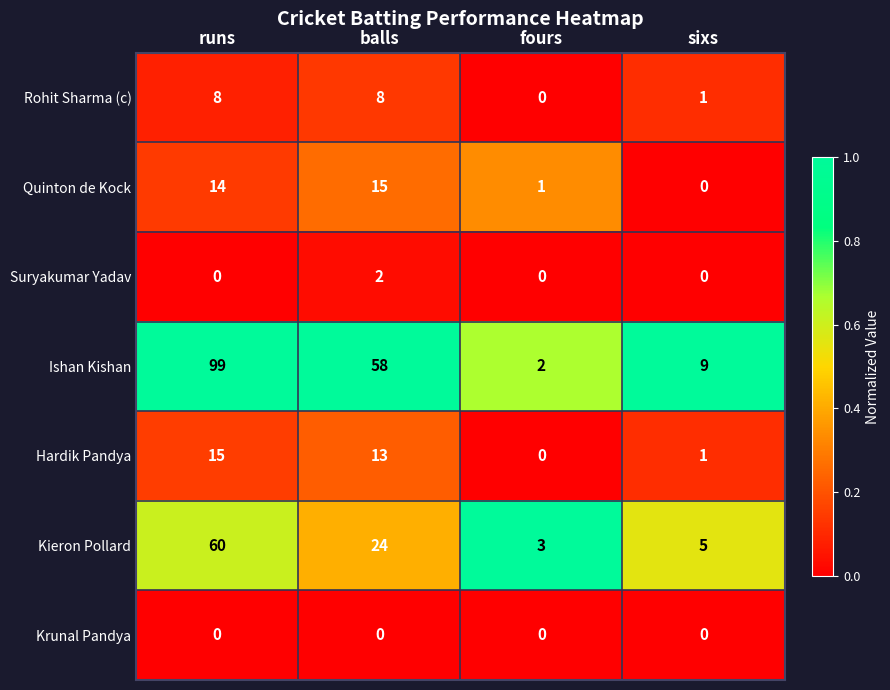

What is the total value across all series at sixs?

16